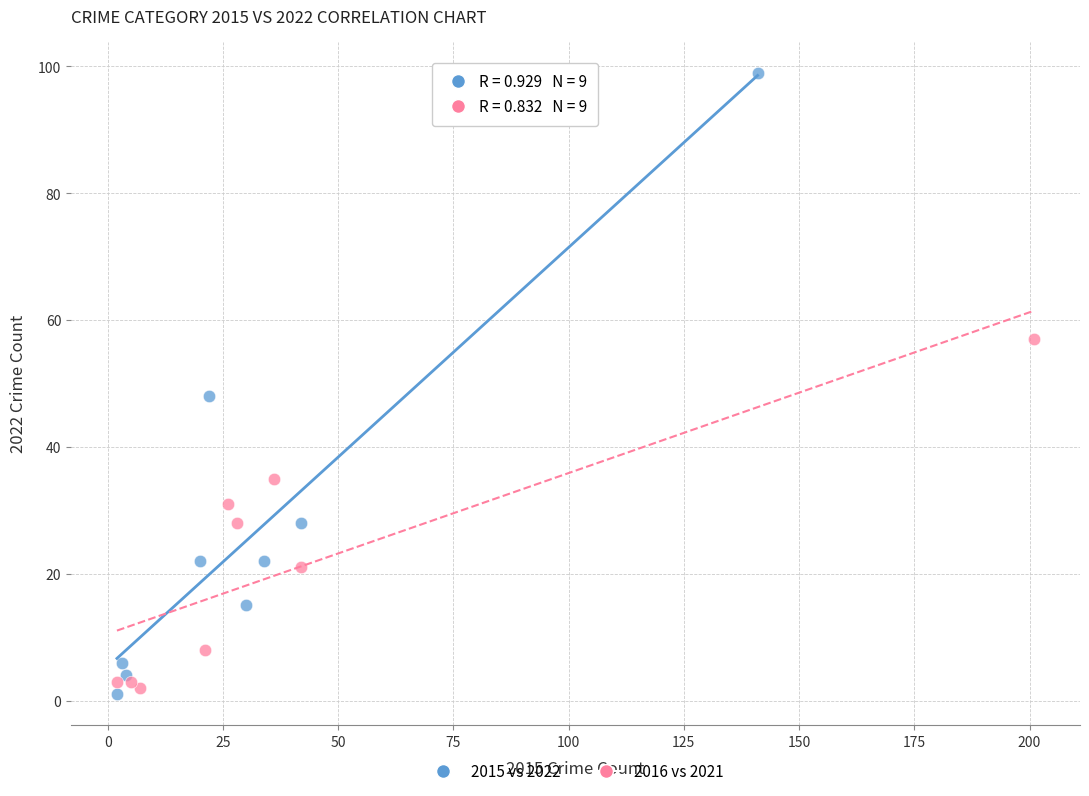

Which series has the largest Y range (max minus min)?

2015 vs 2022